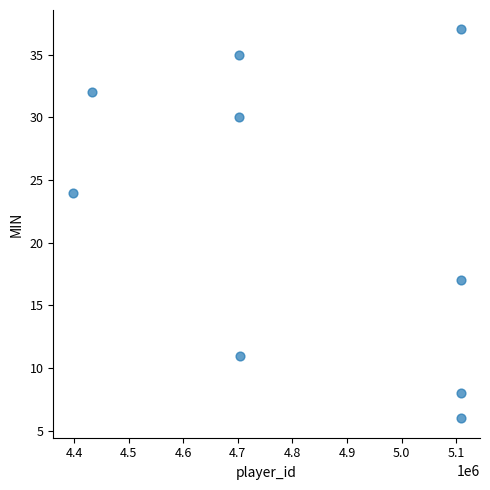

What Y value in the scatter plot is closest to 21?

24